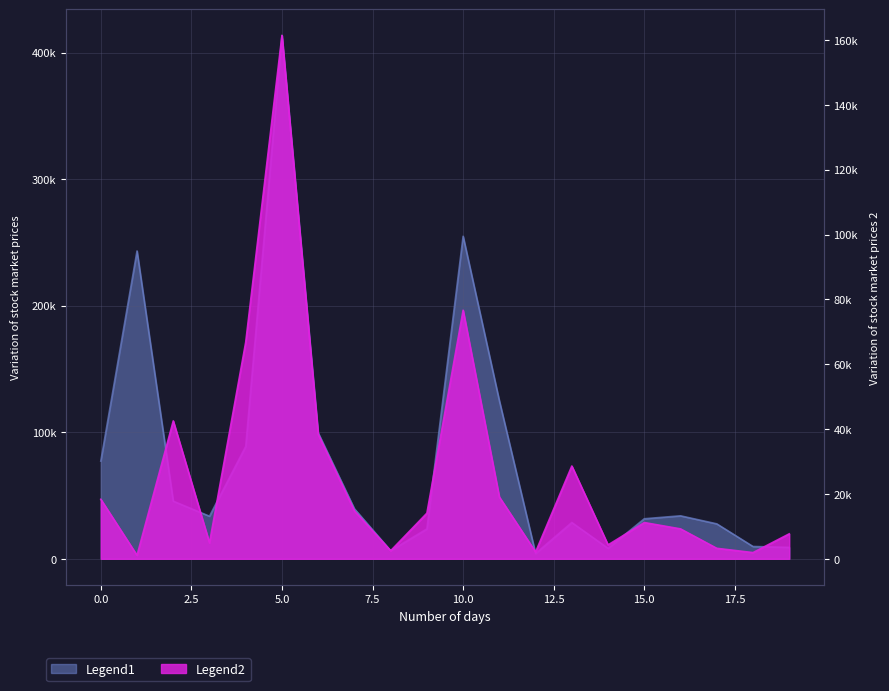

Where is the first local maximum for Legend2?

2